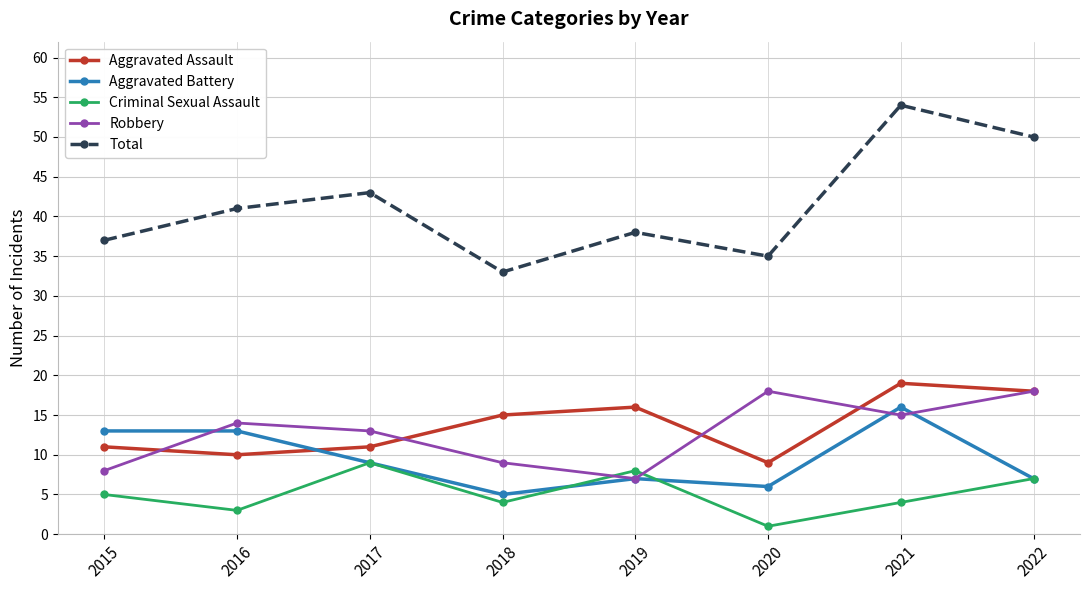

How many data points in Aggravated Assault are less than 15?

4